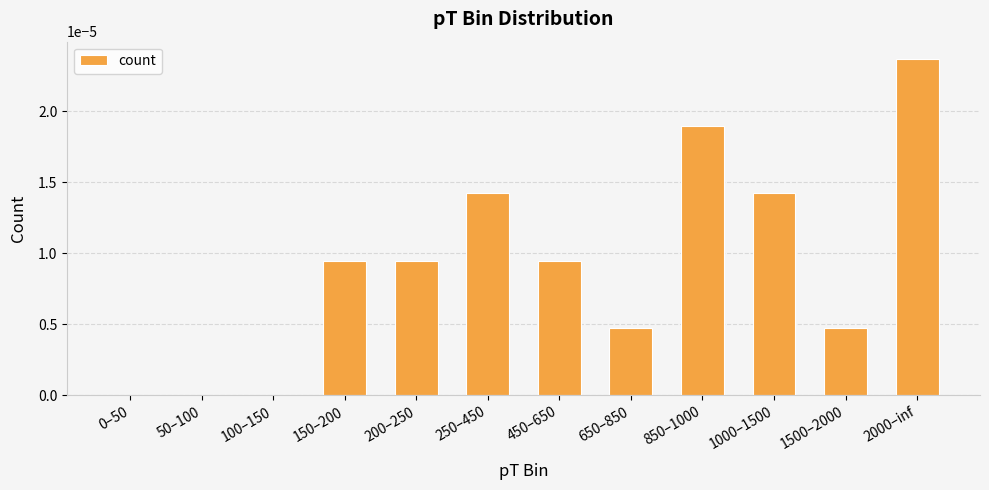

Between 1500–2000 and 100–150, which is larger?

1500–2000